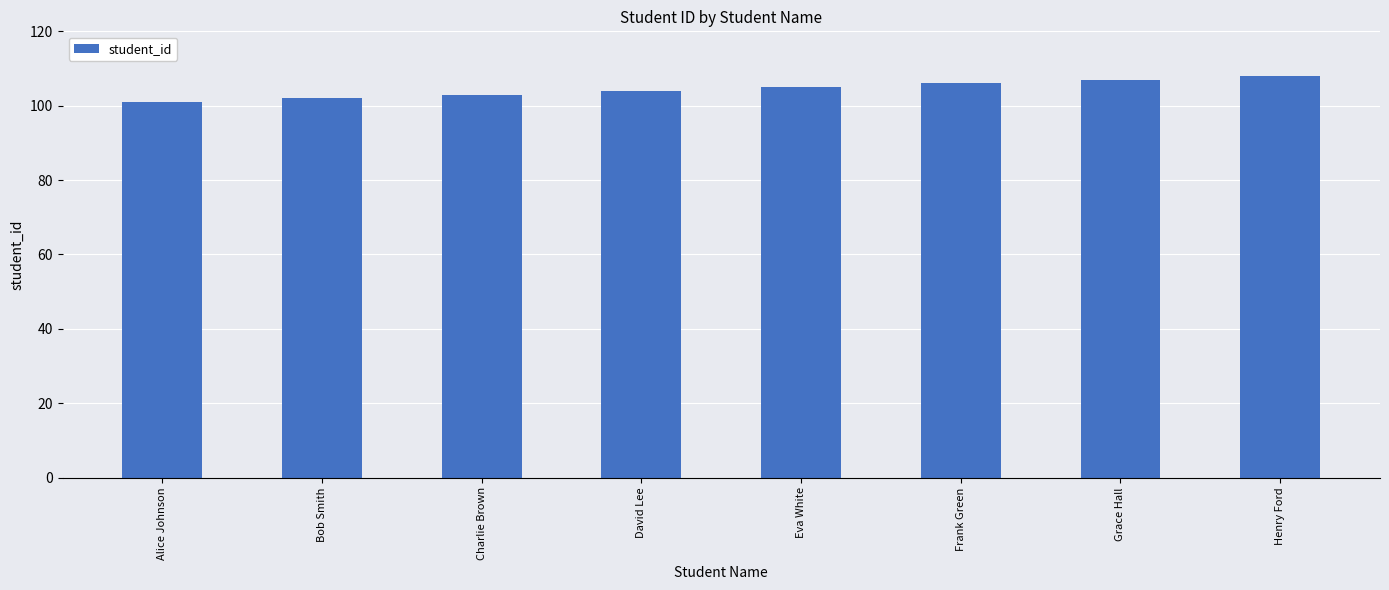

List the labels in order of value, largest first.

Henry Ford, Grace Hall, Frank Green, Eva White, David Lee, Charlie Brown, Bob Smith, Alice Johnson